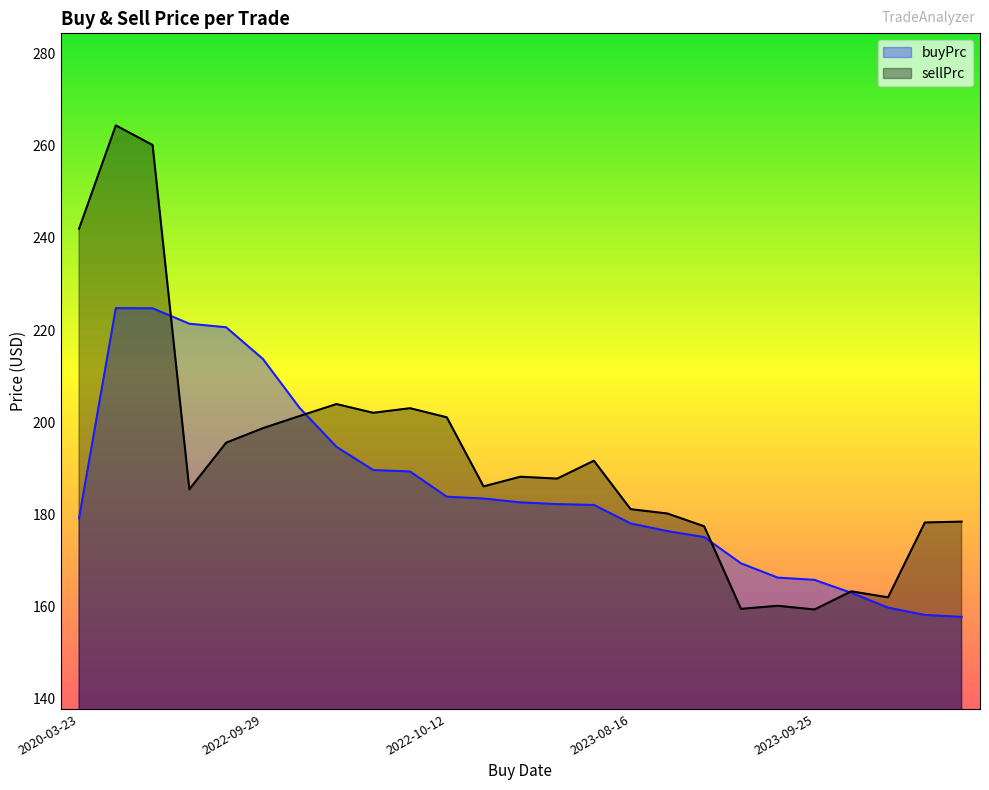

At which category is the sum across all series the highest?

2022-05-10